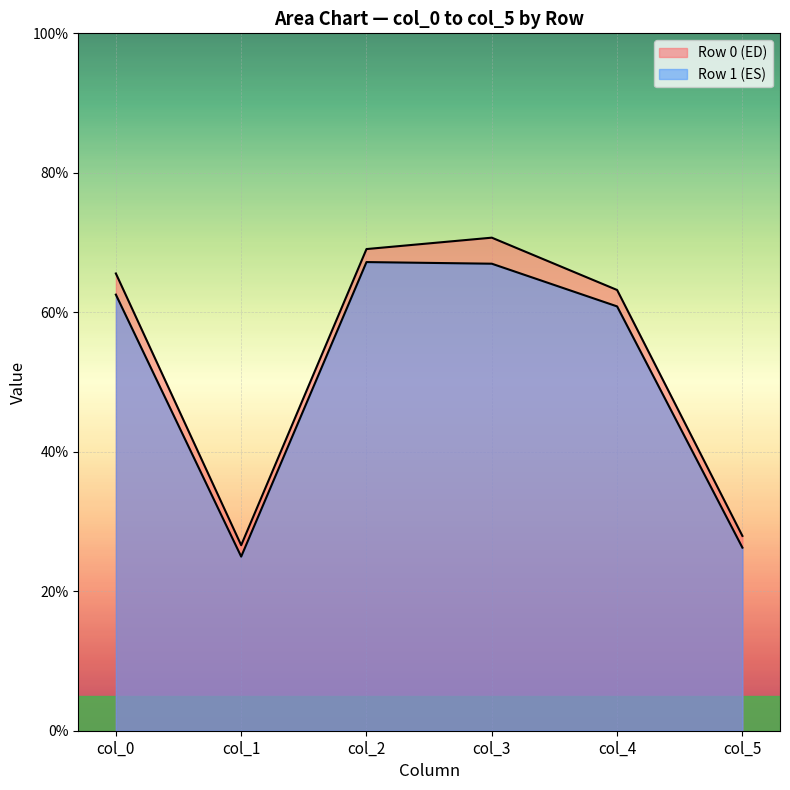

What position from the right is 58.86753205?

2